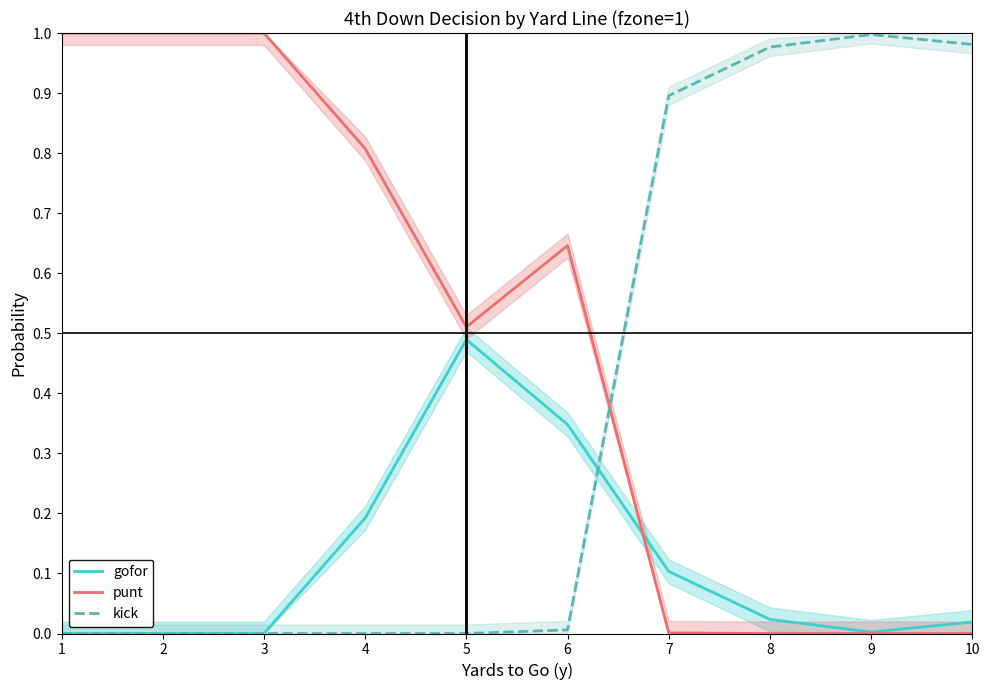

What is the difference between the punt values at 6 and 9?

0.6